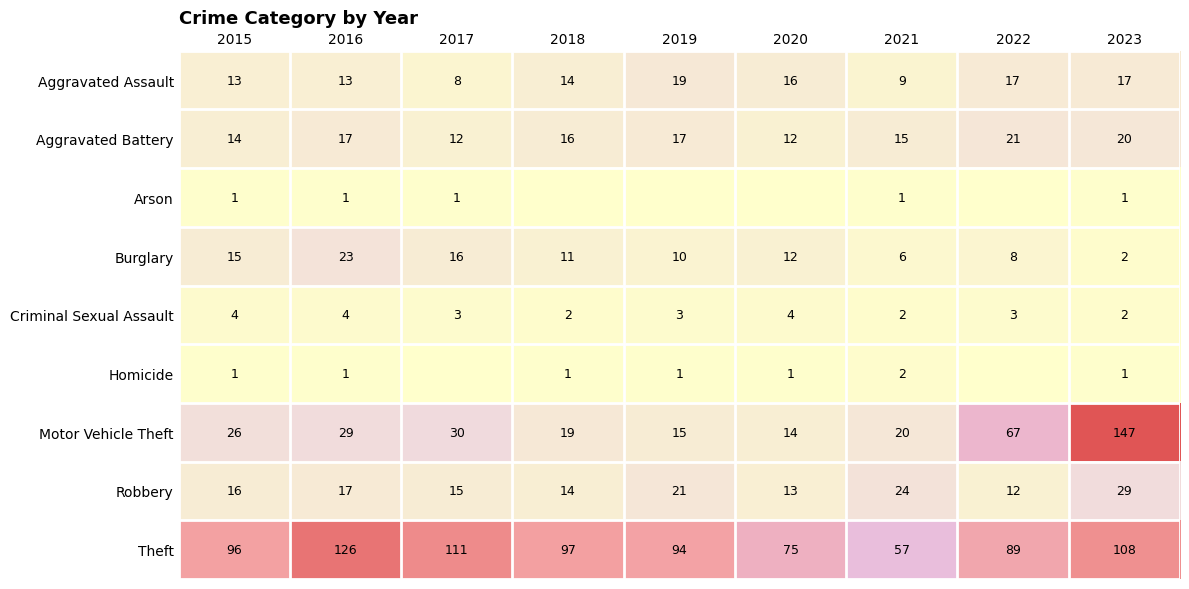

What is the spread (max minus min) of values at 2016?

125